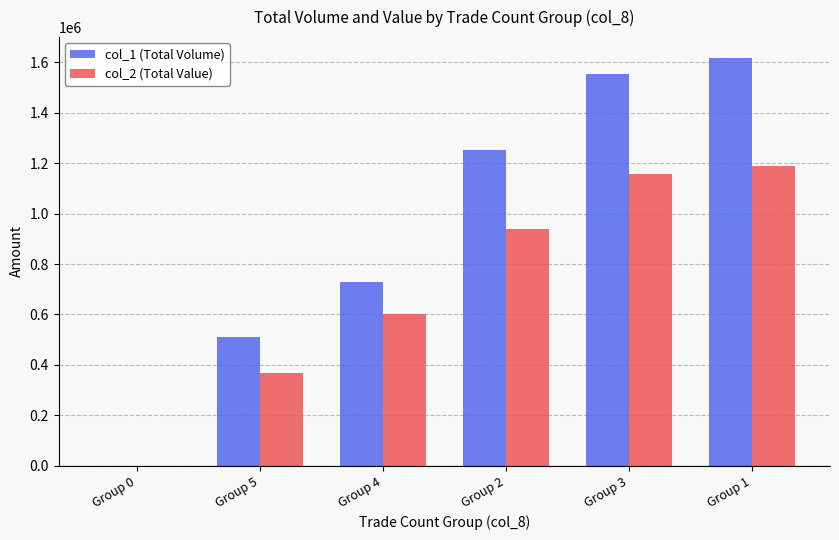

At which category does the chart reach its peak across all series?

Group 1